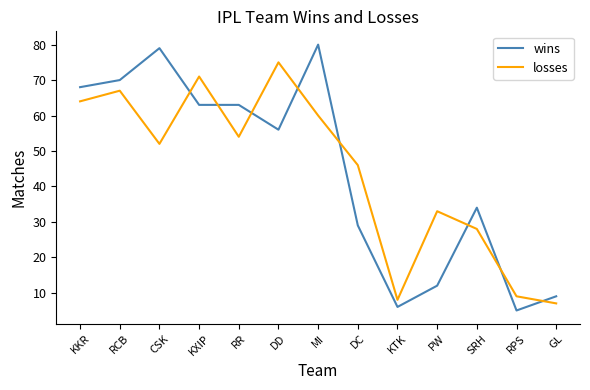

What position from the right is SRH?

3